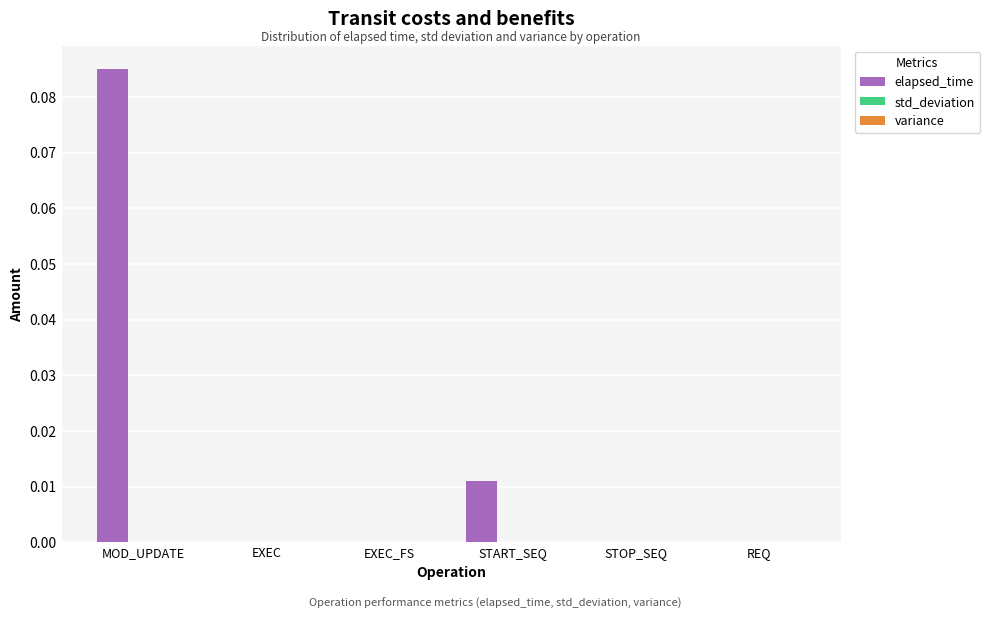

At which category is the sum across all series the highest?

MOD_UPDATE